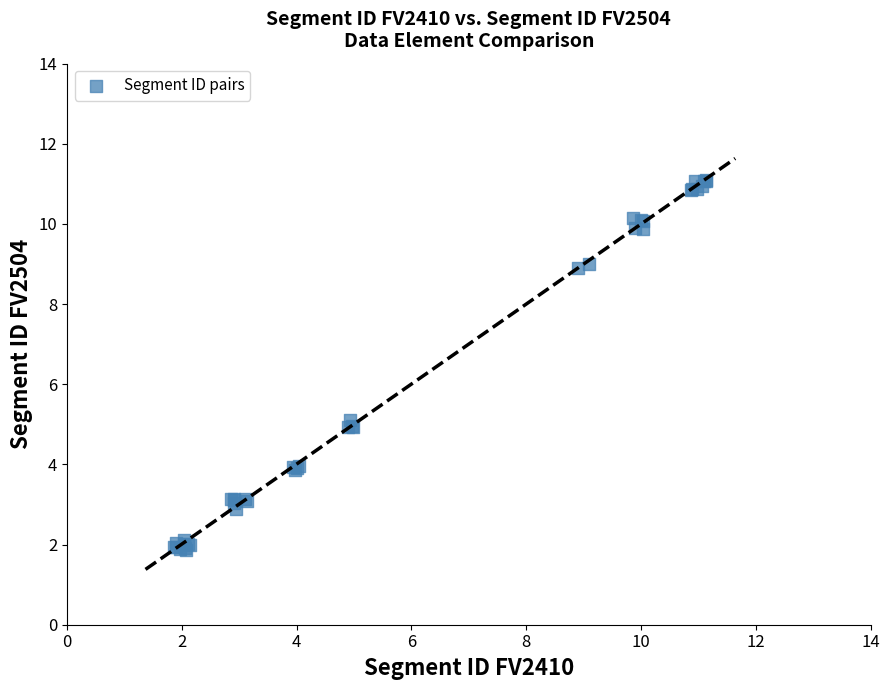

What Y value in the scatter plot is closest to 6?

5.1